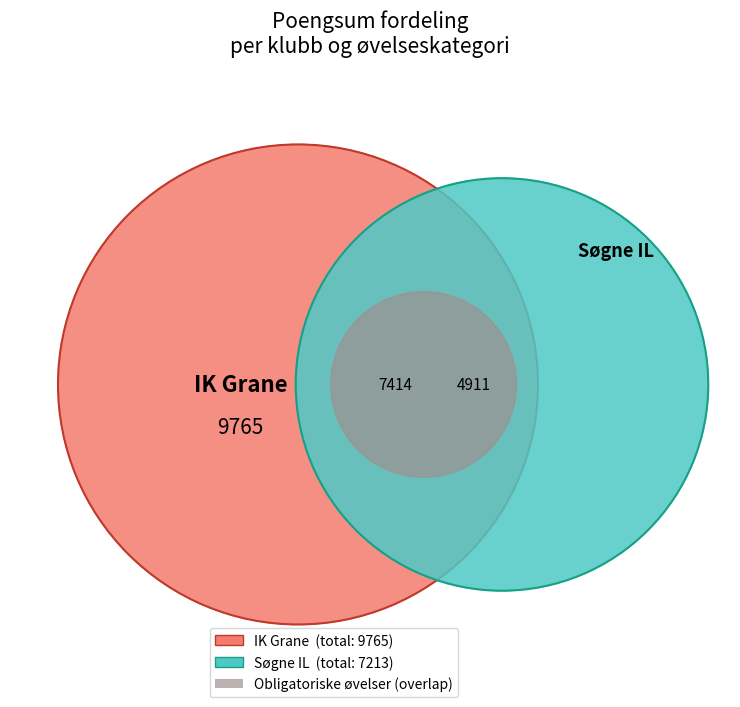

How many segments does this pie chart have?

4